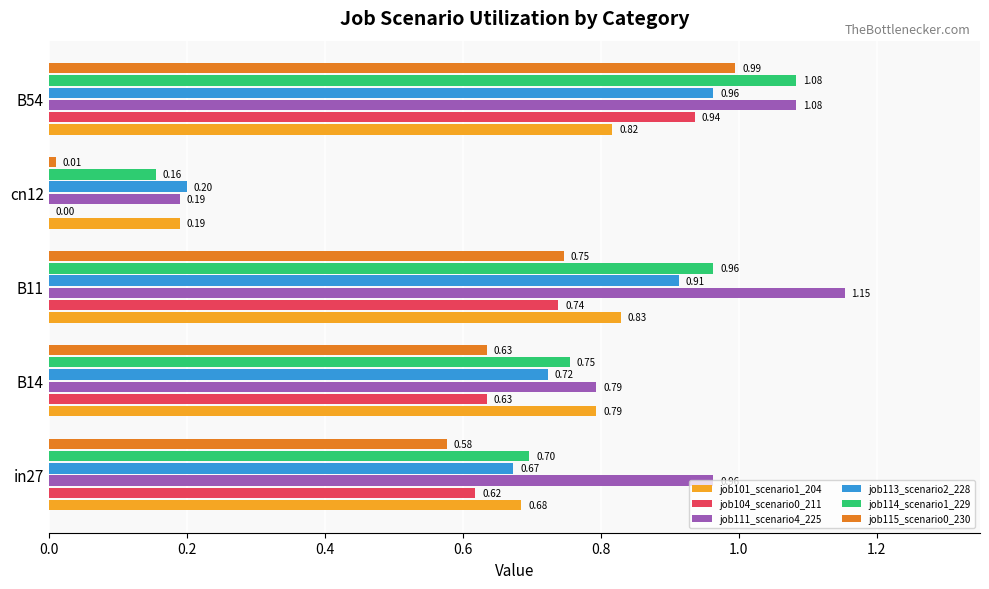

What is the sum of all job101_scenario1_204 values?

3.3